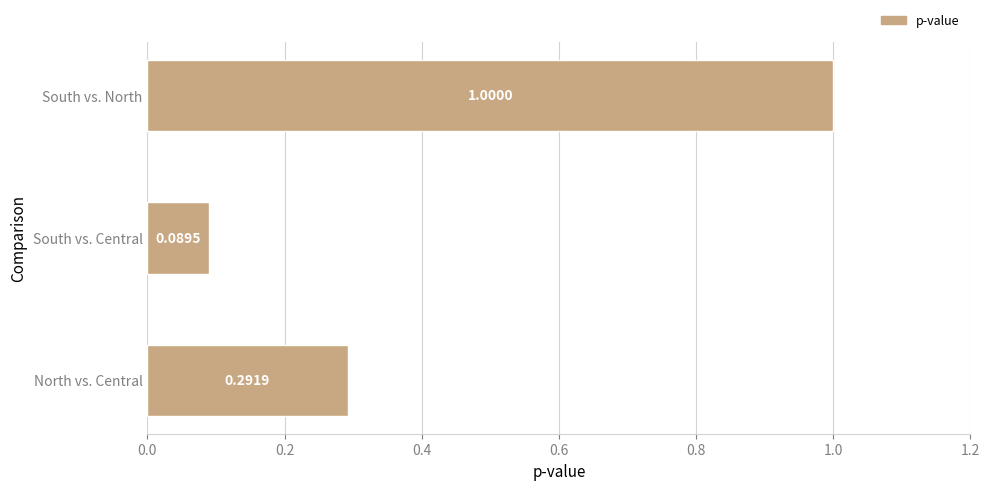

Which category has the highest value across all series?

South vs. North